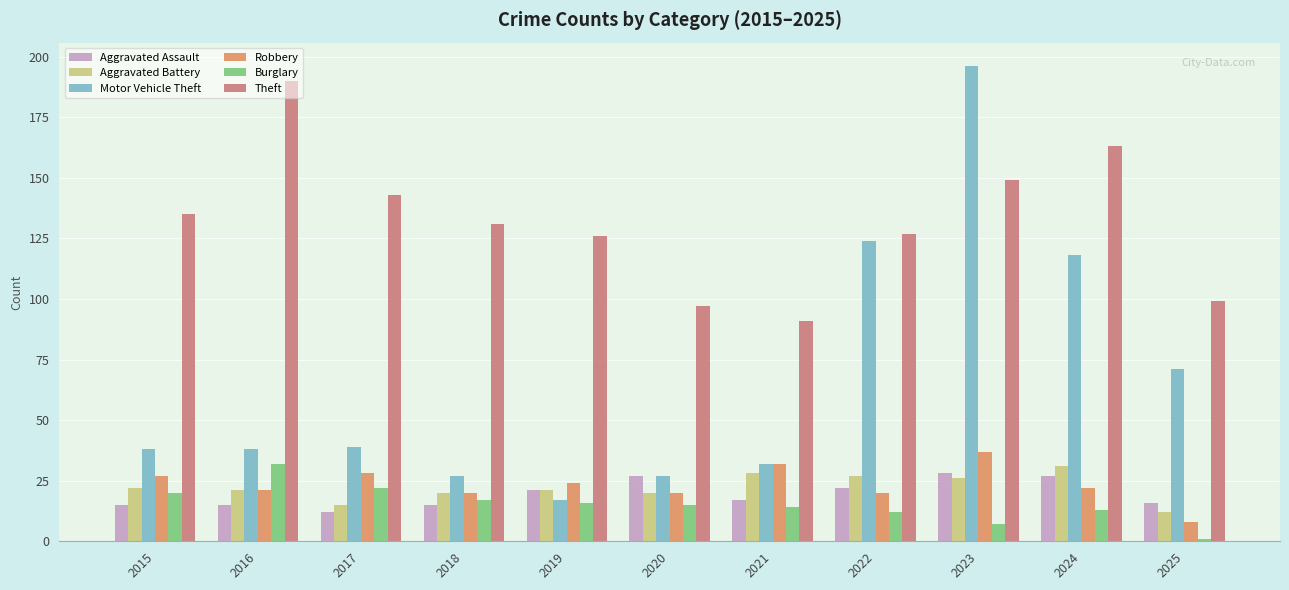

How many data points in Aggravated Assault are less than 17?

5